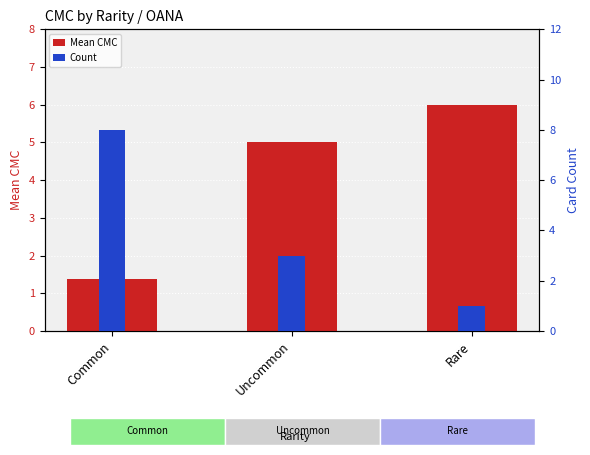

At which category does the chart reach its peak across all series?

Common